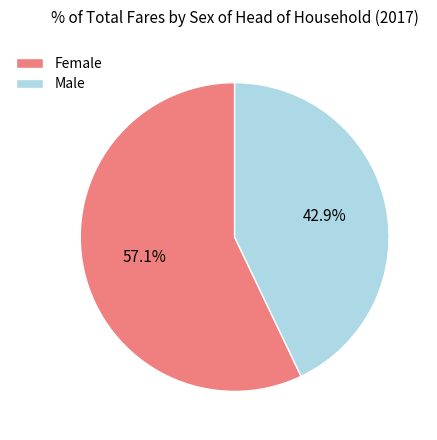

Combined, what portion of the pie is Female and Male?

100.0%